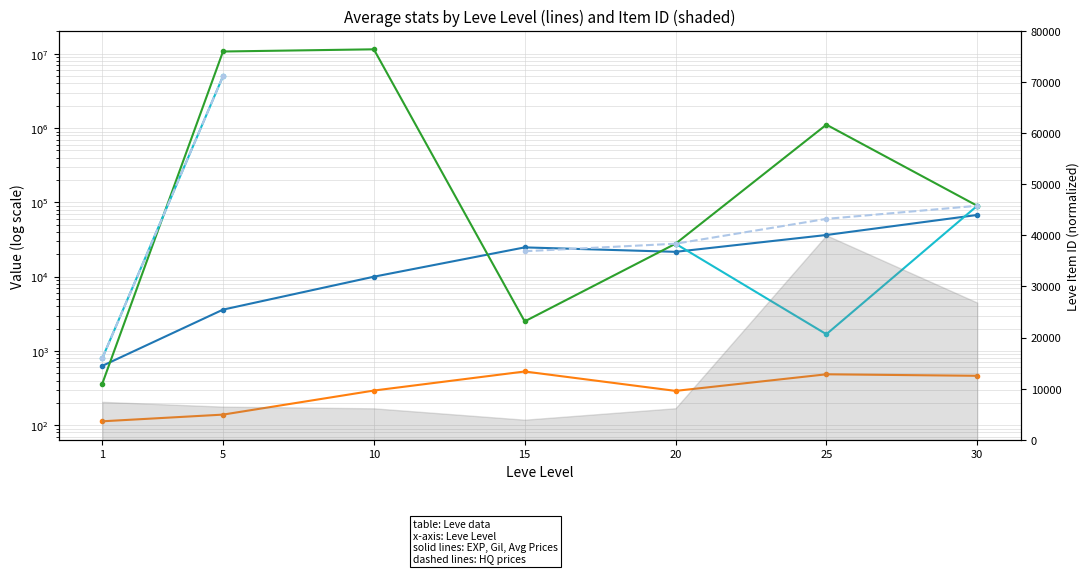

At how many categories does at least one series exceed 9117780?

2